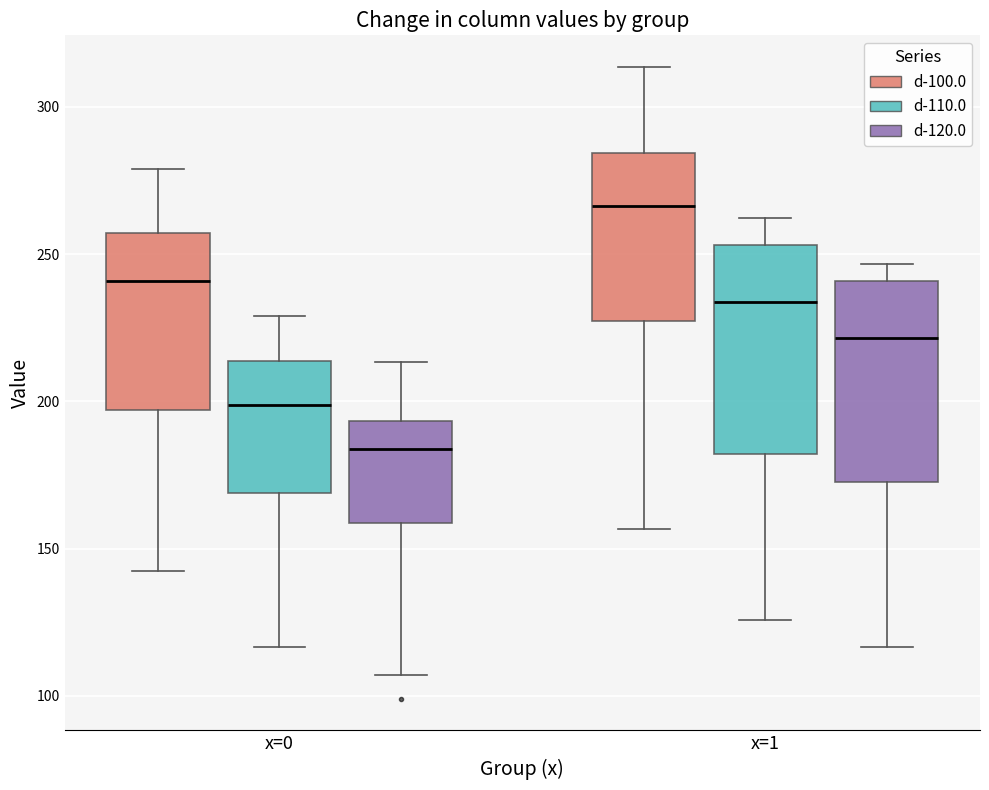

Reading left to right, transcribe this box plot: for each box, give where its median line is, the range the box spans, and where its two whiskers end, as read against the y-axis. The values are not printed on the chart, so give them approximately, as read against the axis.

x=0 (d-100.0): median 240, box 195 to 255, whiskers 140 to 280
x=0 (d-110.0): median 200, box 170 to 215, whiskers 115 to 230
x=0 (d-120.0): median 185, box 160 to 195, whiskers 105 to 215
x=1 (d-100.0): median 265, box 225 to 285, whiskers 155 to 315
x=1 (d-110.0): median 235, box 180 to 255, whiskers 125 to 260
x=1 (d-120.0): median 220, box 175 to 240, whiskers 115 to 245